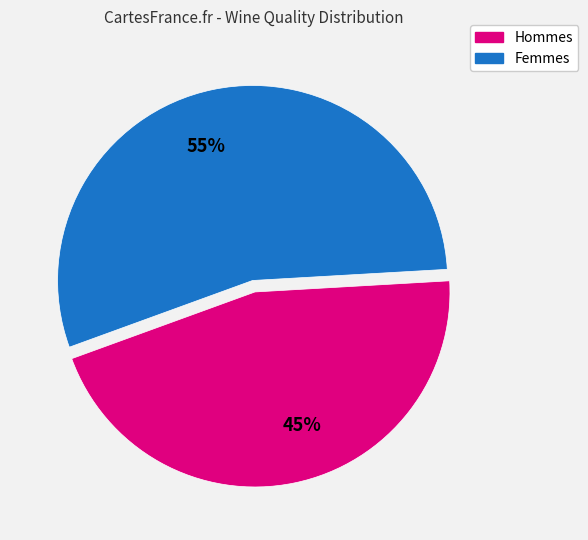

Is there a majority slice in this chart?

Yes